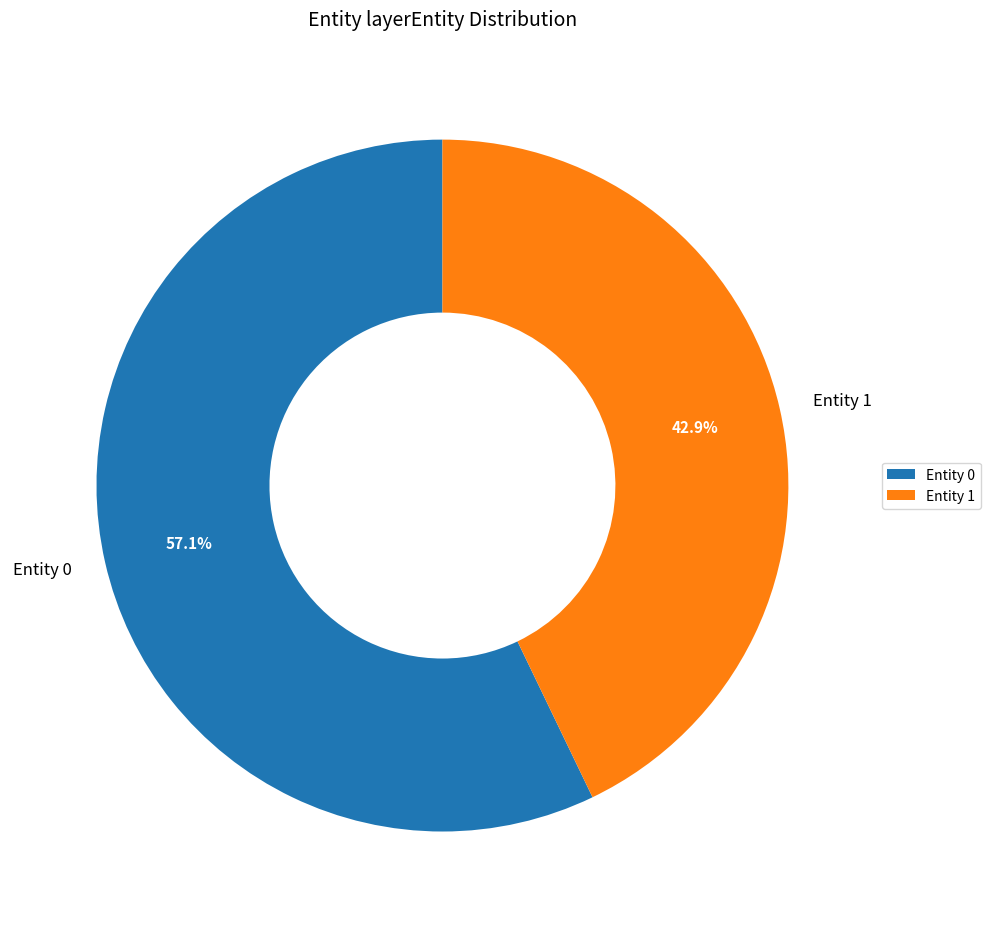

What percentage is the Entity 0 slice, to the nearest percent?

57%